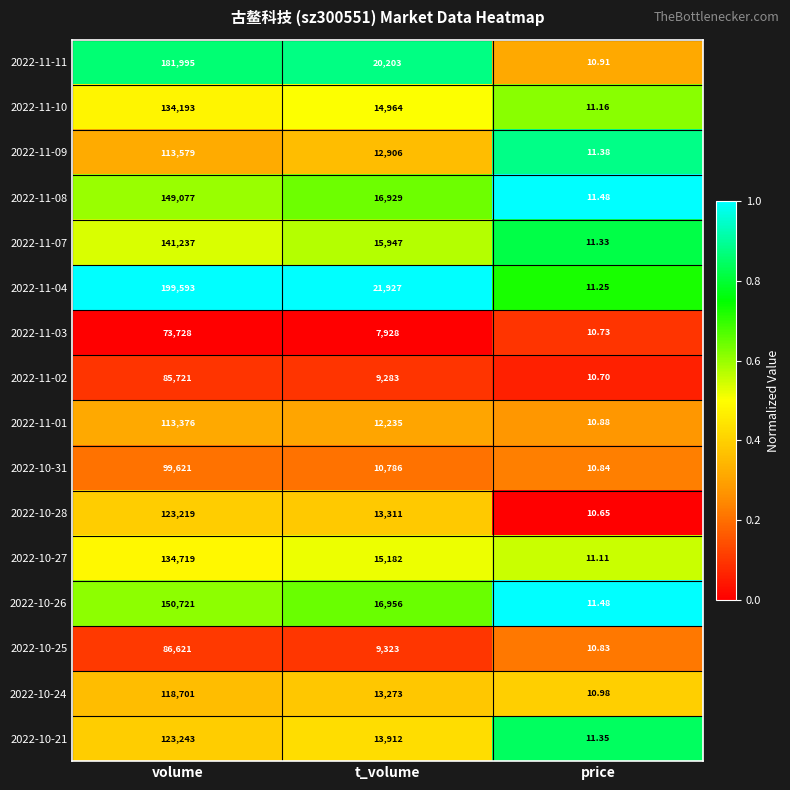

Rank the categories by 2022-10-24 value from lowest to highest.

price, t_volume, volume